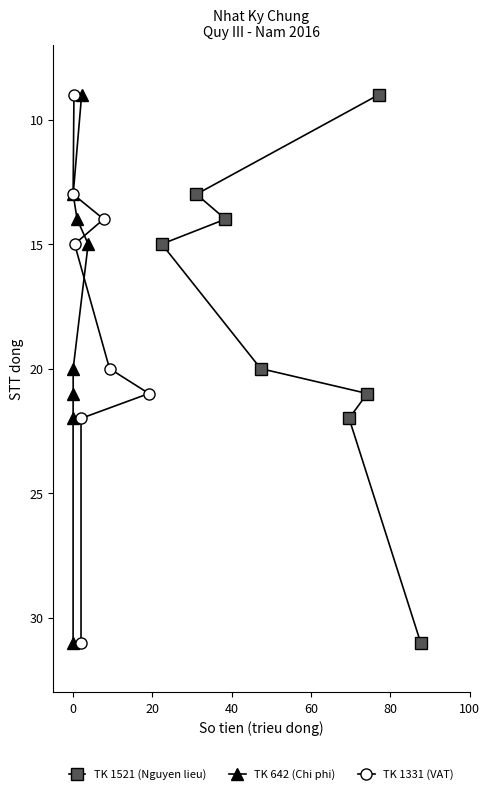

What is the value of the TK 1521 (Nguyen lieu) point at the 3rd from the left?

14